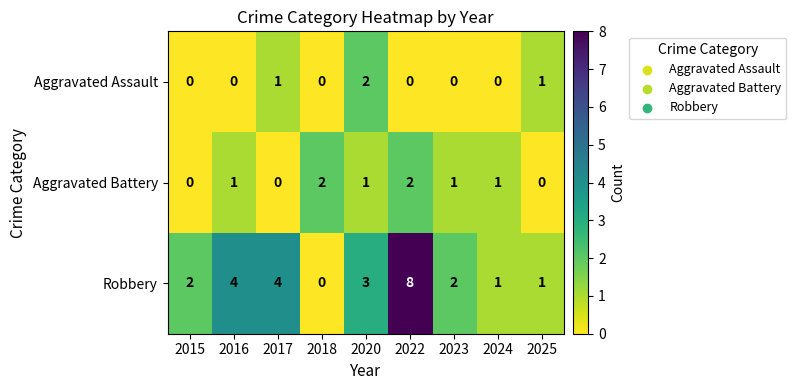

What is the total value across all series at 2025?

2